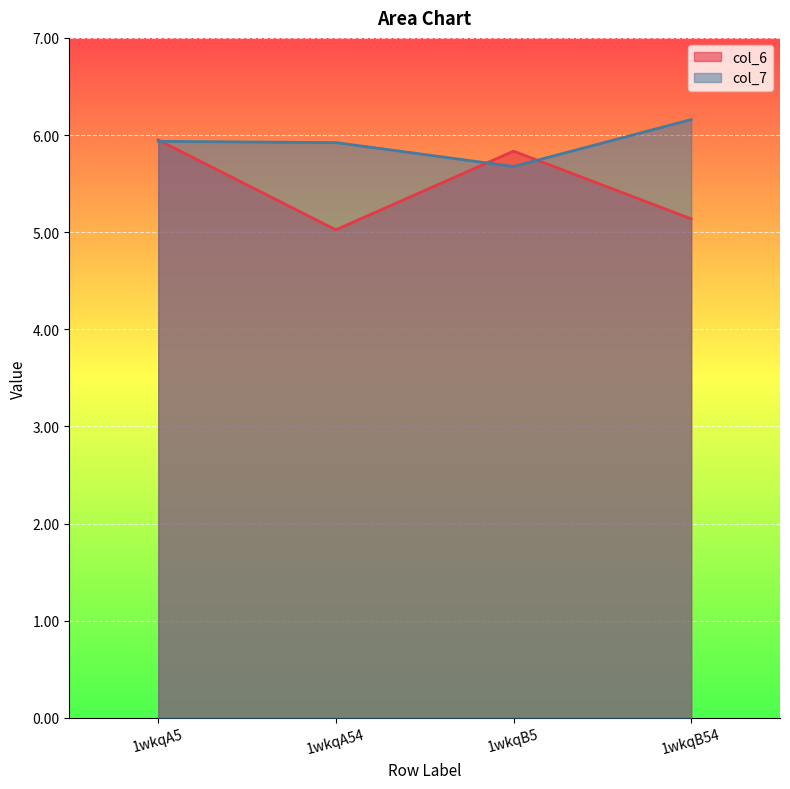

At which category is the sum across all series the highest?

1wkqA5